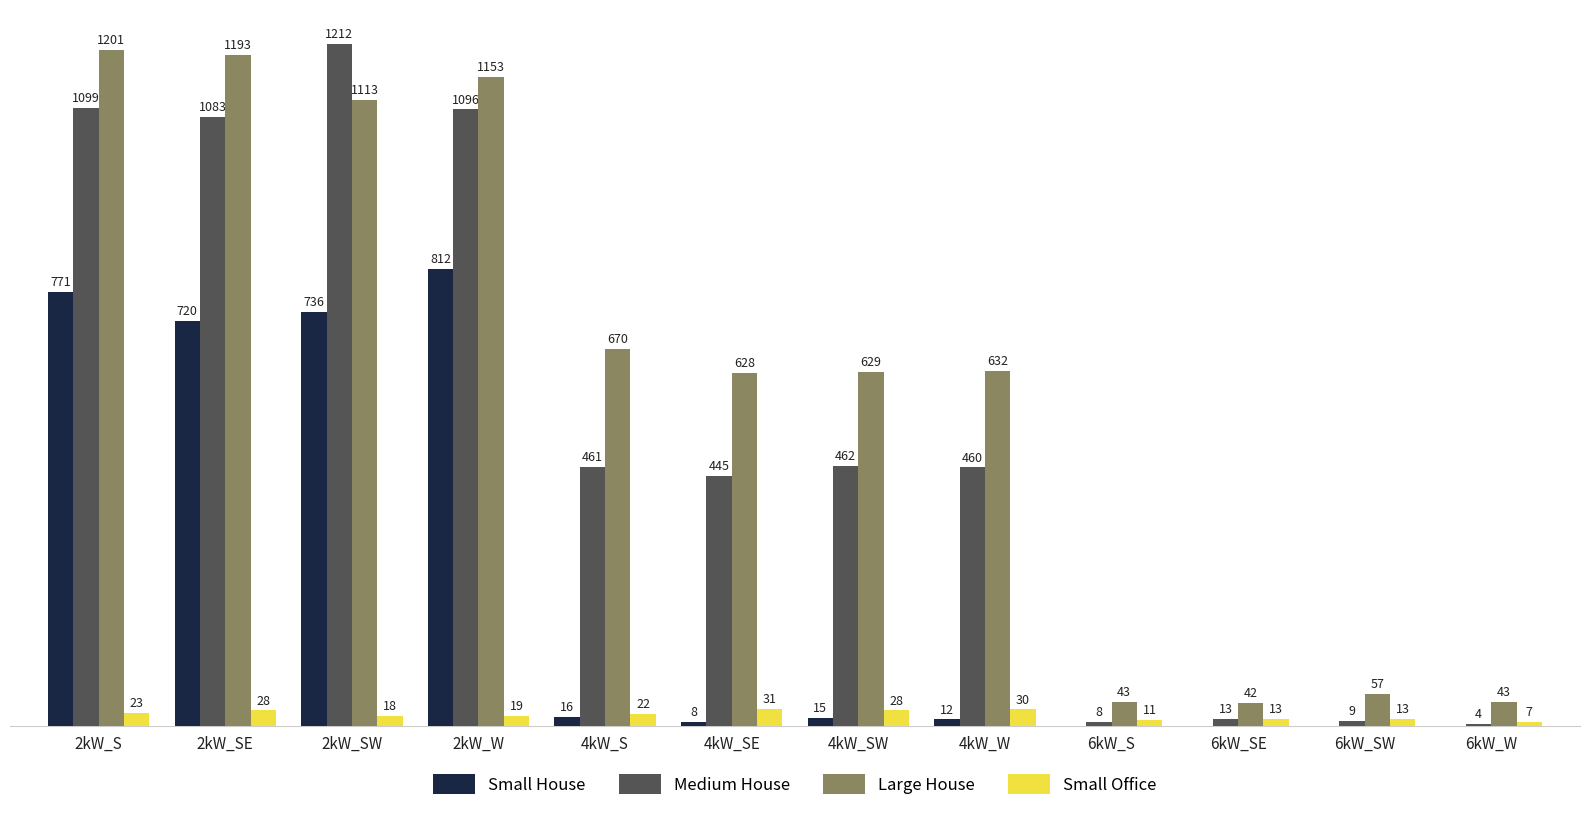

At which category is the sum across all series the highest?

2kW_S